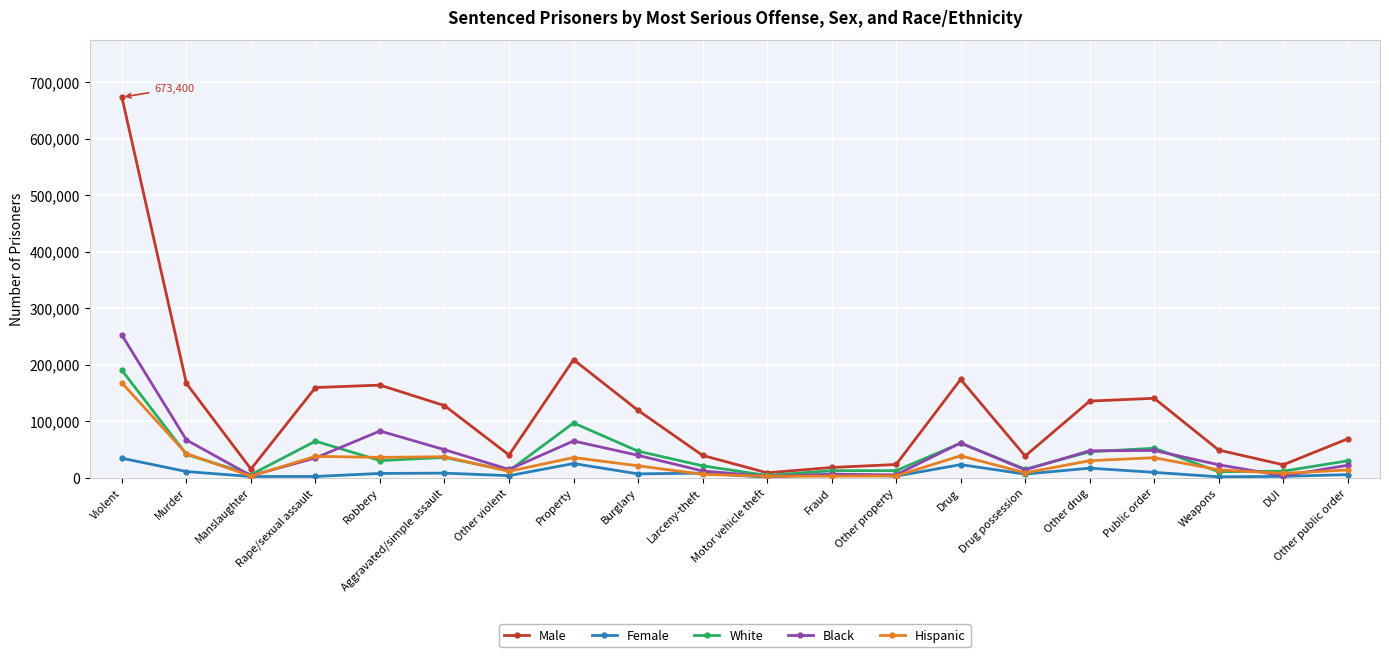

True or false: Male has more than 1 points higher than both neighbors.

True